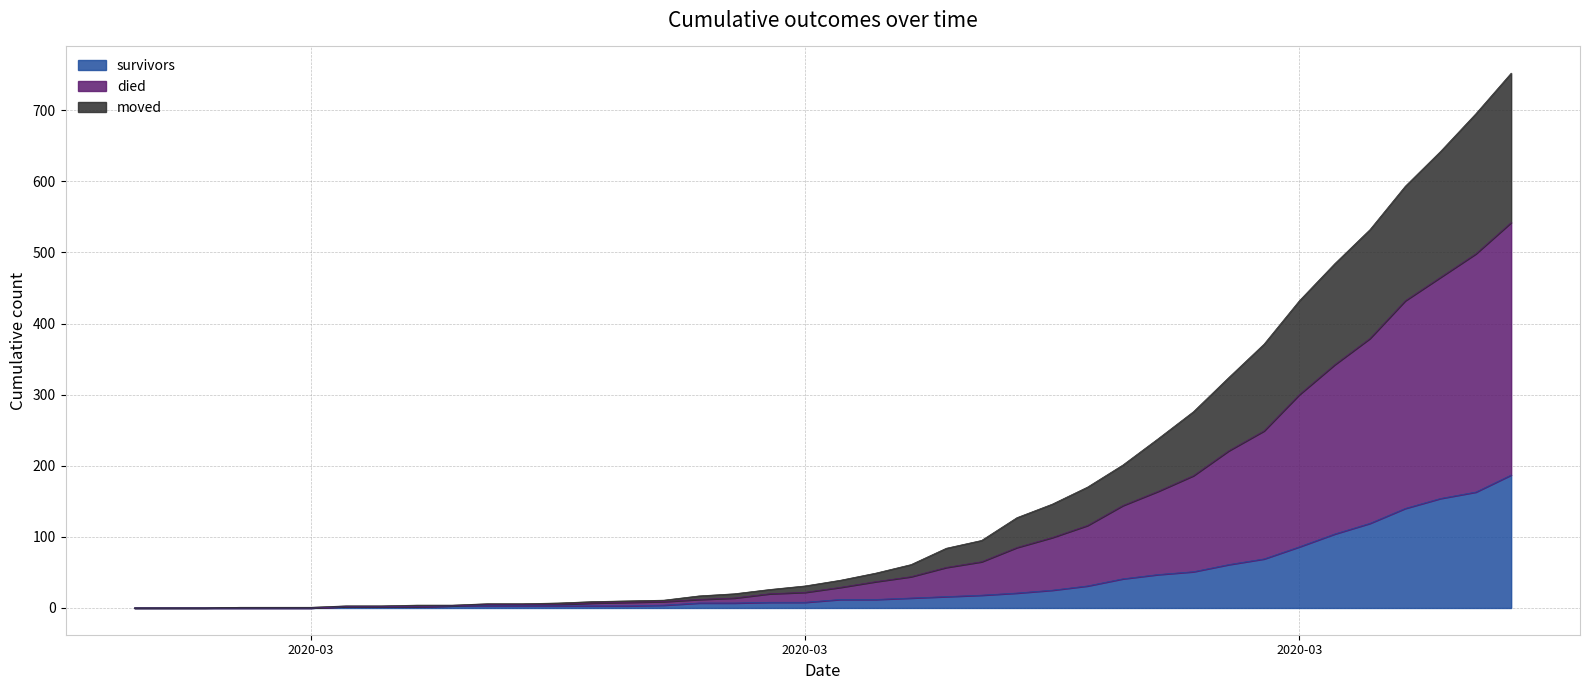

What is the spread (max minus min) of values at 2020-03-04?

1